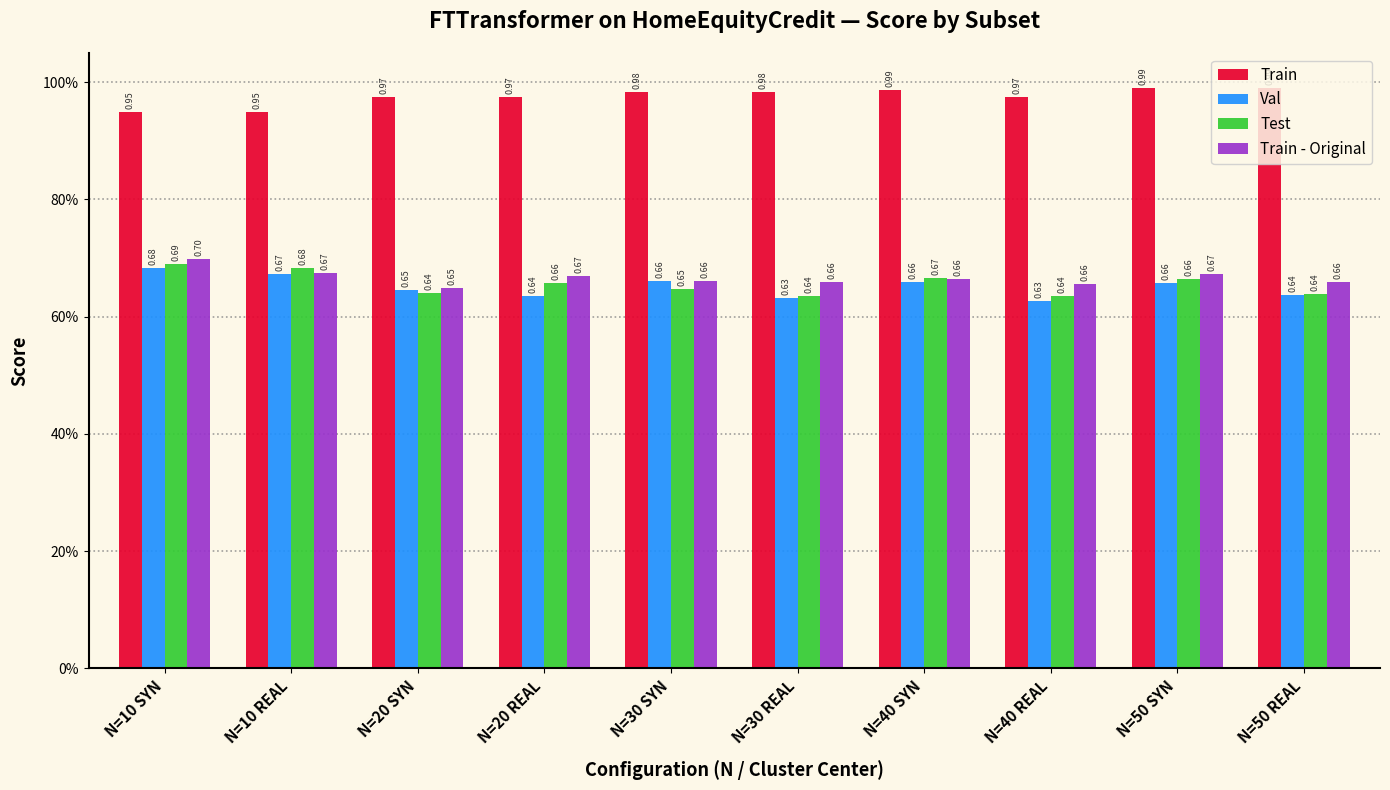

What are all the series names shown in the legend?

Train, Val, Test, Train - Original